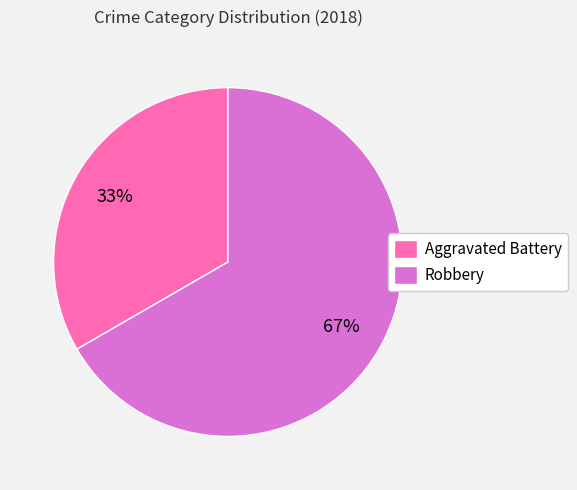

Does Aggravated Battery represent more than half of the total?

No